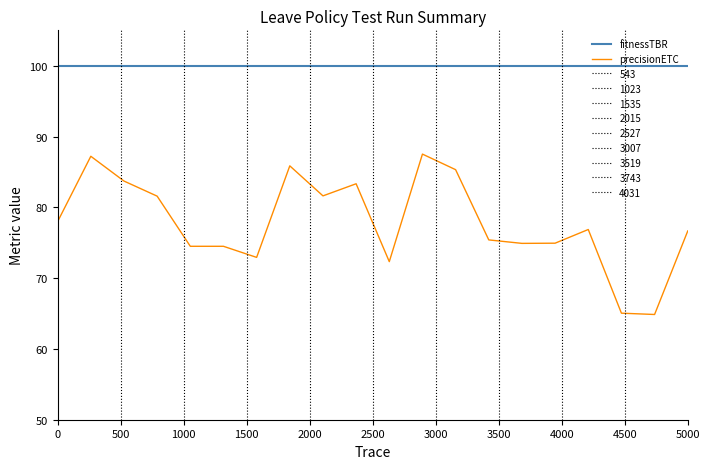

Which series has the largest total across all categories?

fitnessTBR